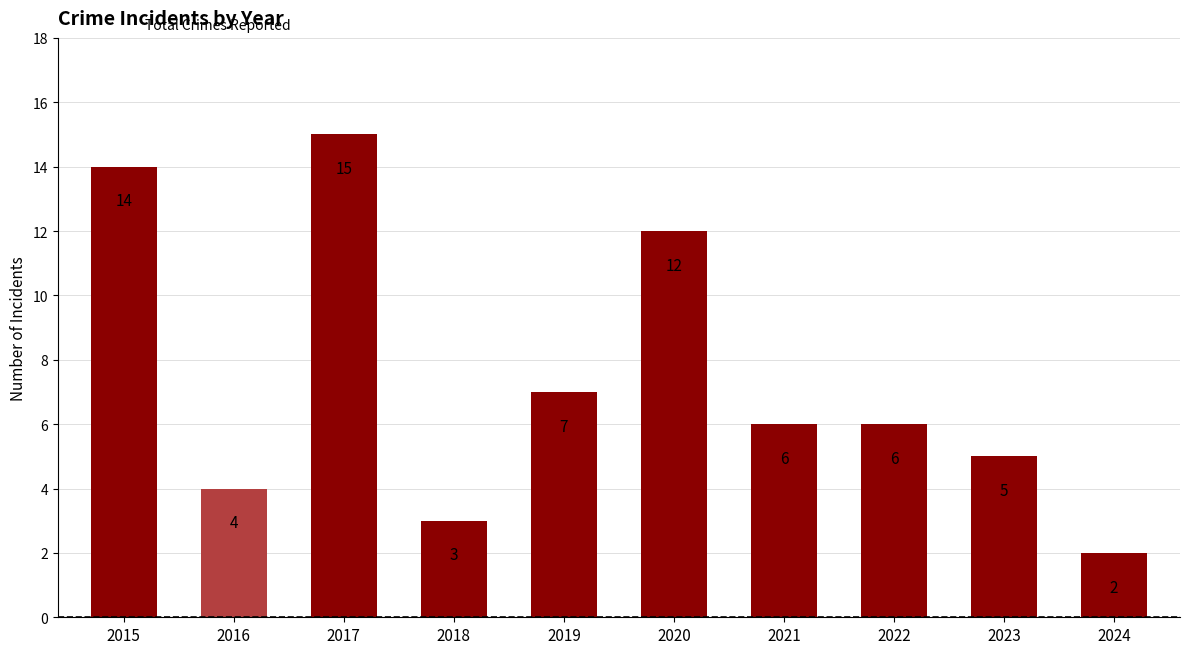

Reading left to right, extract all data points from this chart.

2015=14	2016=4	2017=15	2018=3	2019=7	2020=12	2021=6	2022=6	2023=5	2024=2